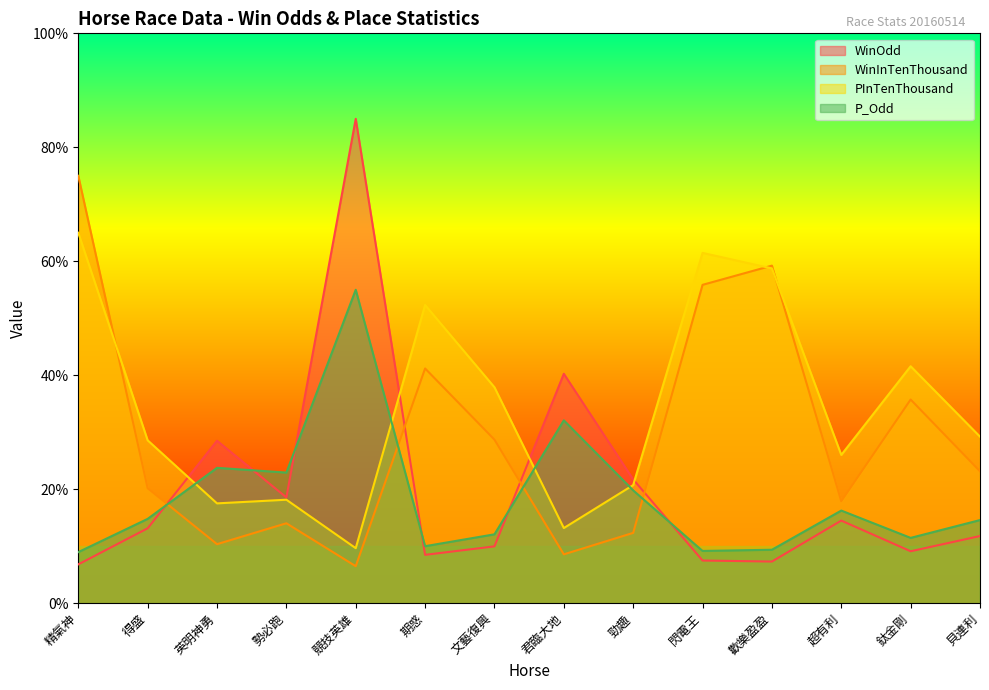

The WinInTenThousand series shows 59.2 at 歡樂盈盈. True or false?

True